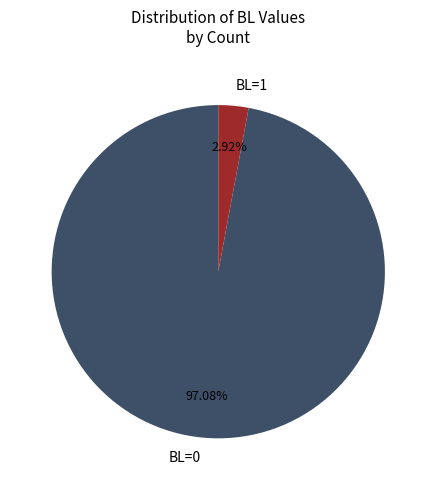

What is the ratio of the value at BL=0 to the value at BL=1?

33.2